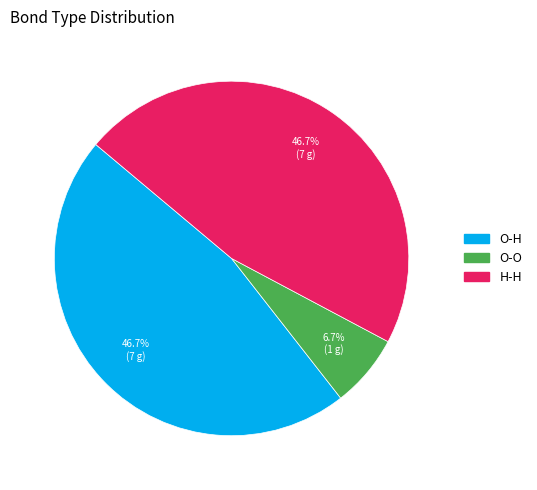

To the nearest percent, what percentage of the pie is H-H?

47%